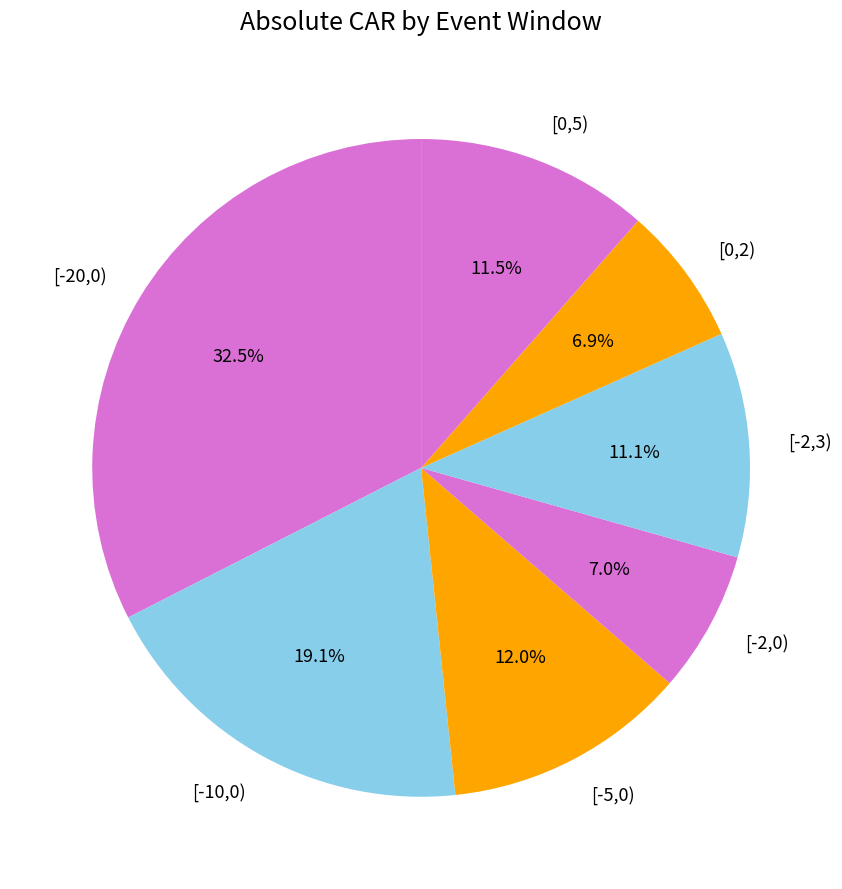

To the nearest percent, what is the average slice percentage?

14%